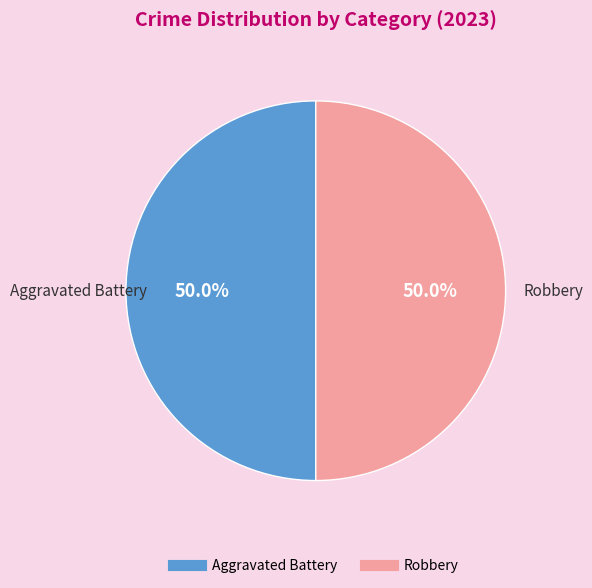

How many slices are in this pie chart?

2